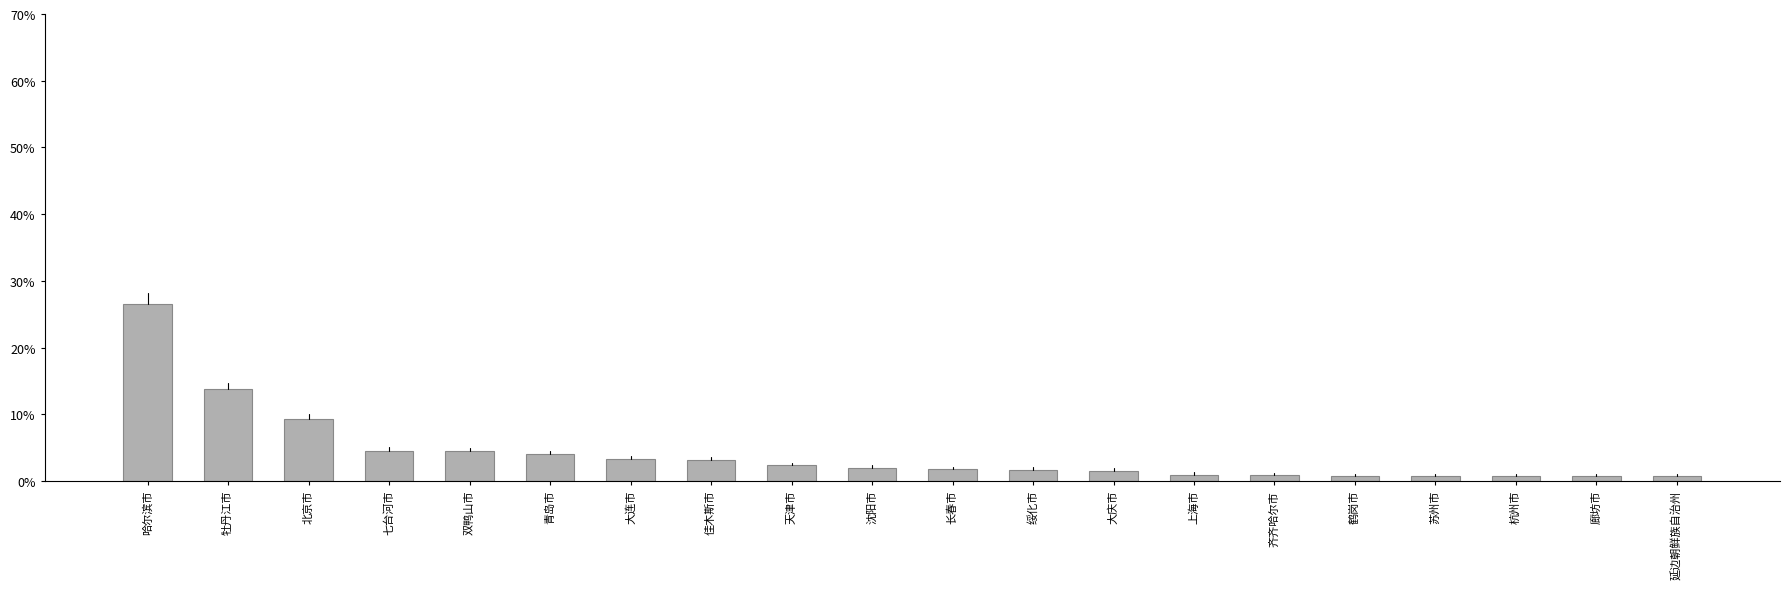

What is the average value?

4.2